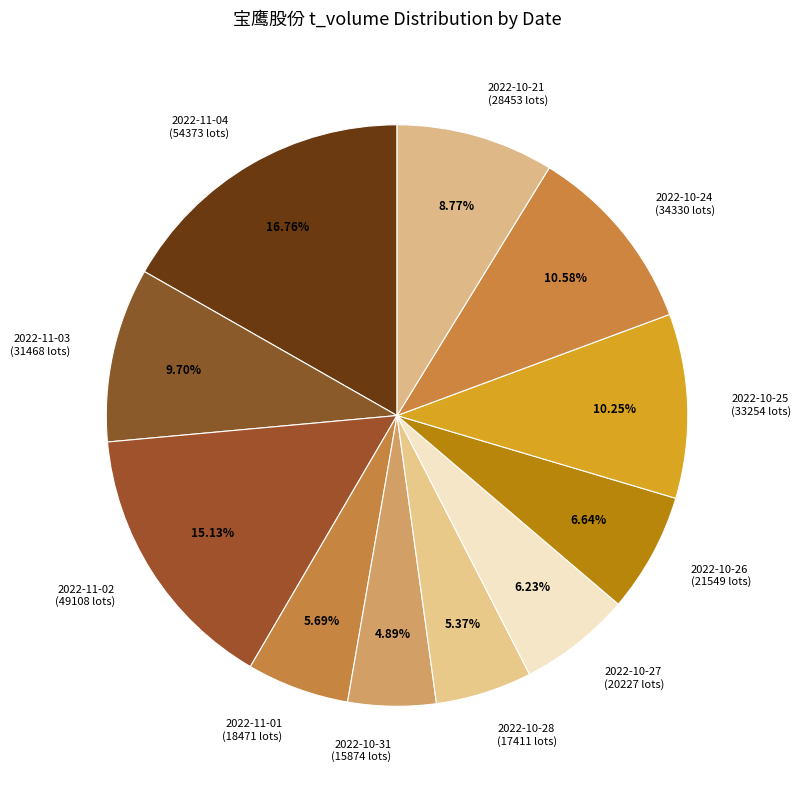

To the nearest percent, what is the combined percentage of 2022-11-03 and 2022-10-31?

15%